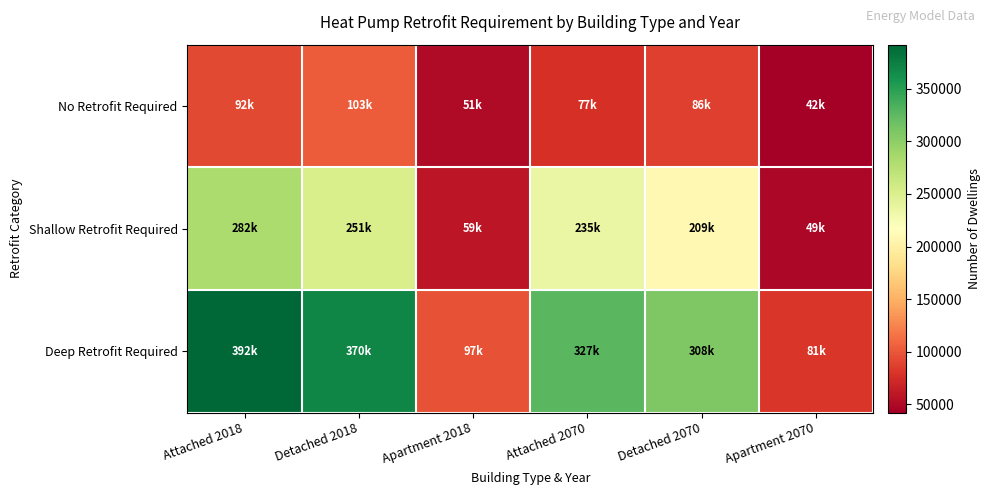

Reading right to left, transcribe all the data shown in this chart.

No Retrofit Required: Apartment 2070=42368.7	Detached 2070=86138.0	Attached 2070=76933.4	Apartment 2018=50844.5	Detached 2018=103369.8	Attached 2018=92323.8
Shallow Retrofit Required: Apartment 2070=49085.4	Detached 2070=209424.1	Attached 2070=235116.9	Apartment 2018=58904.8	Detached 2018=251318.9	Attached 2018=282151.5
Deep Retrofit Required: Apartment 2070=80871.4	Detached 2070=308105.2	Attached 2070=326550.6	Apartment 2018=97049.6	Detached 2018=369741.0	Attached 2018=391876.4